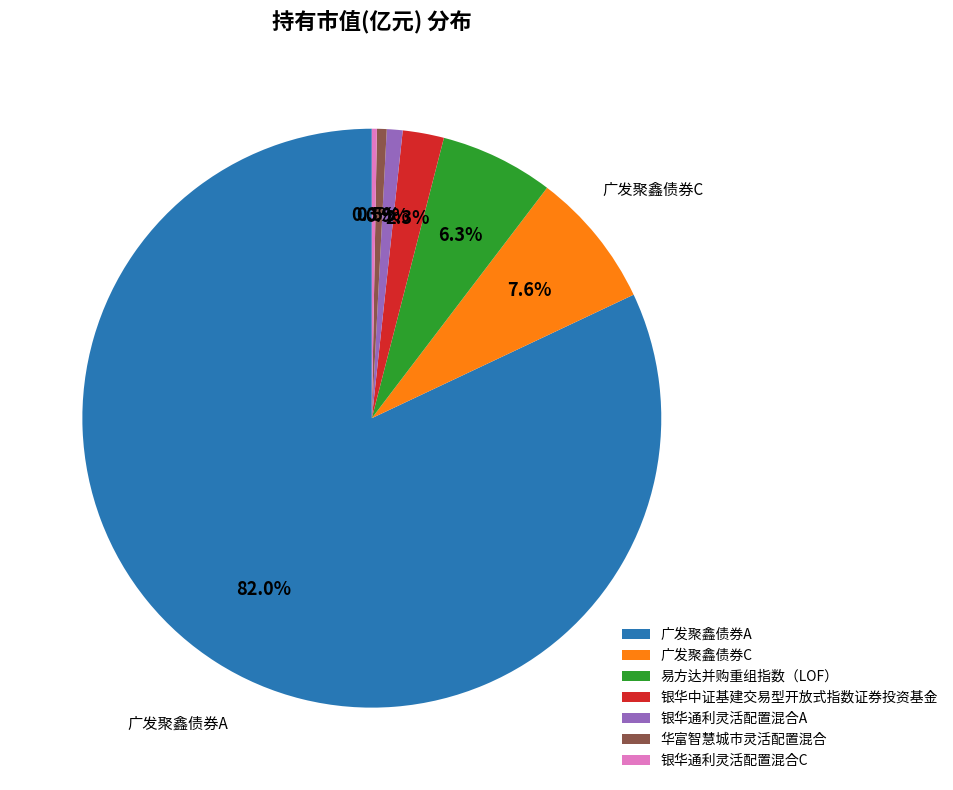

To the nearest percent, what is the difference between the 易方达并购重组指数（LOF） and 华富智慧城市灵活配置混合 slice percentages?

6%